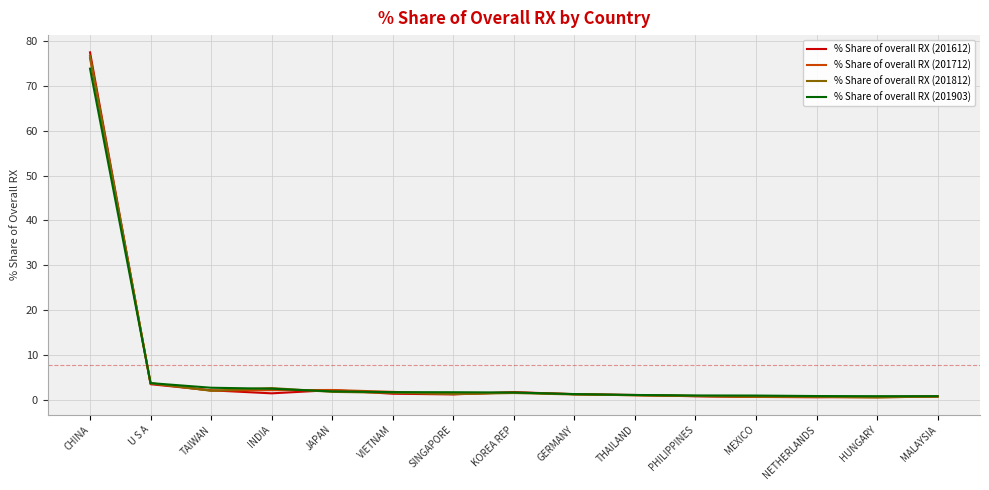

What is the maximum value for % Share of overall RX (201903)?

73.9